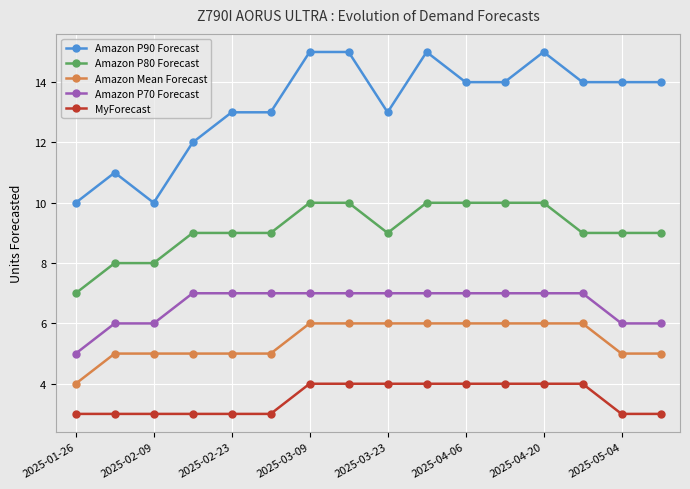

How many values in the MyForecast series are below 4?

8